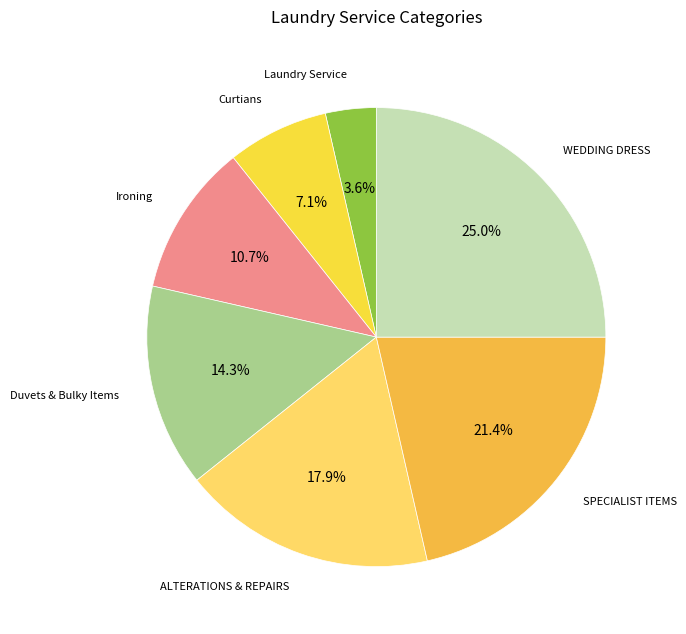

Which slice is the smallest?

Laundry Service